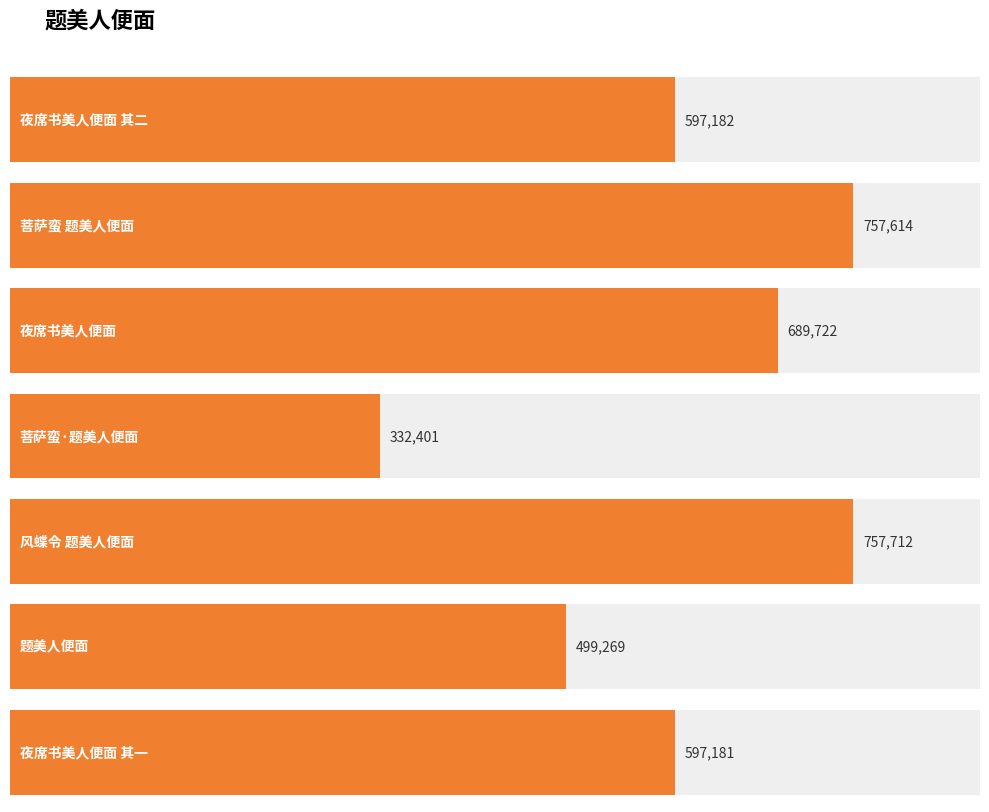

What position from the right is 夜席书美人便面 其二?

7